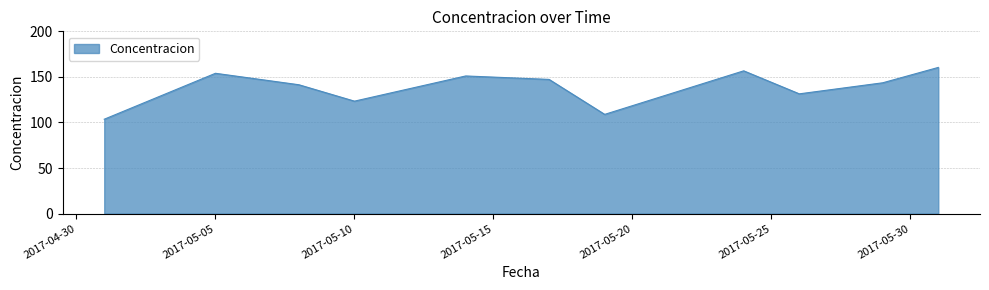

What is the smallest value displayed?

103.5